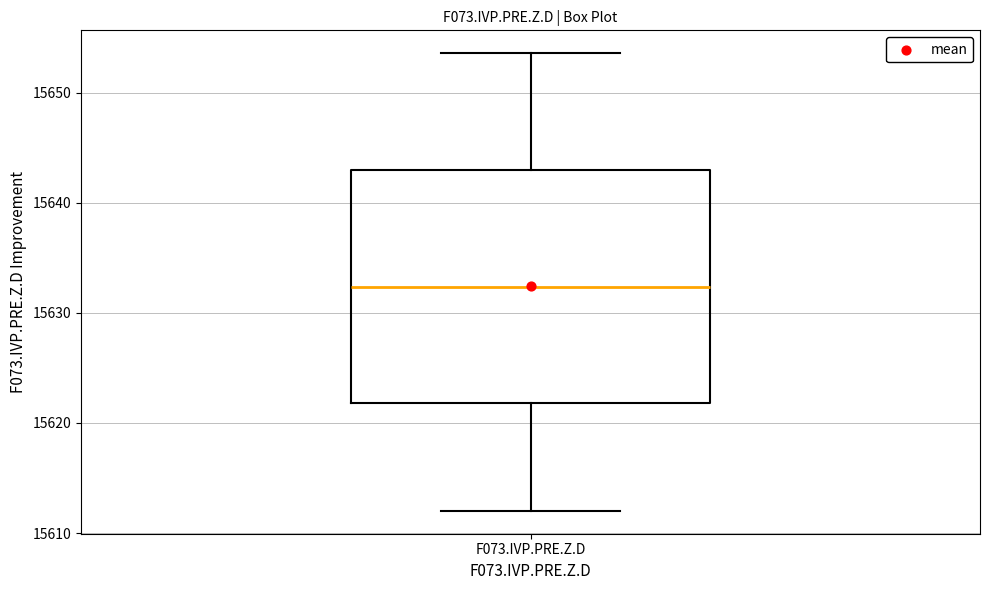

Where does the upper whisker of the box for F073.IVP.PRE.Z.D end on the y-axis? The values are not printed on the chart, so give them approximately, as read against the axis.

15654